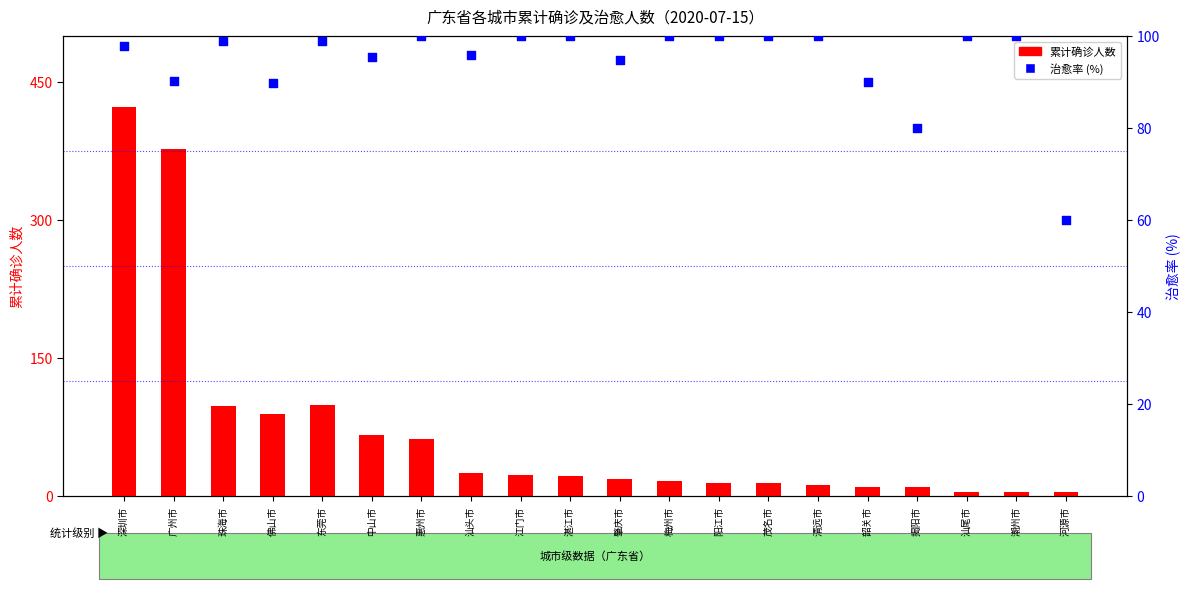

Which series reaches the maximum Y coordinate?

累计确诊人数